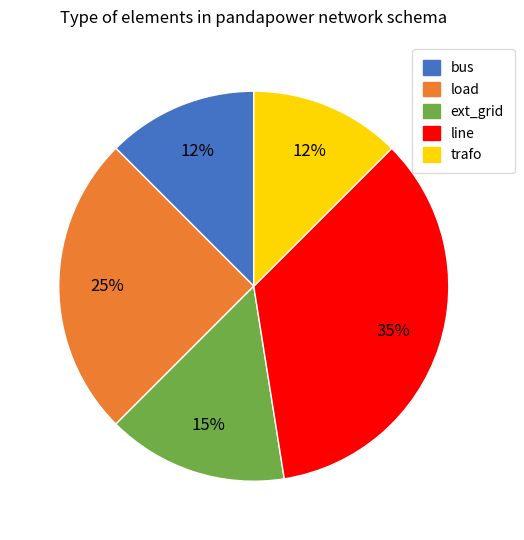

Does any single category account for the majority?

No